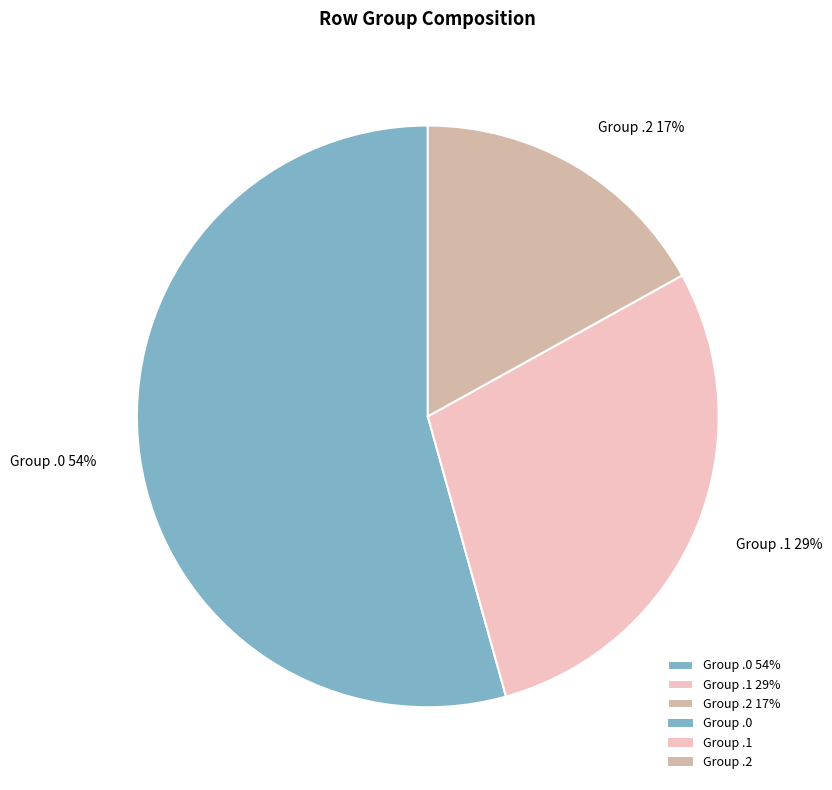

Does any single category account for the majority?

Yes